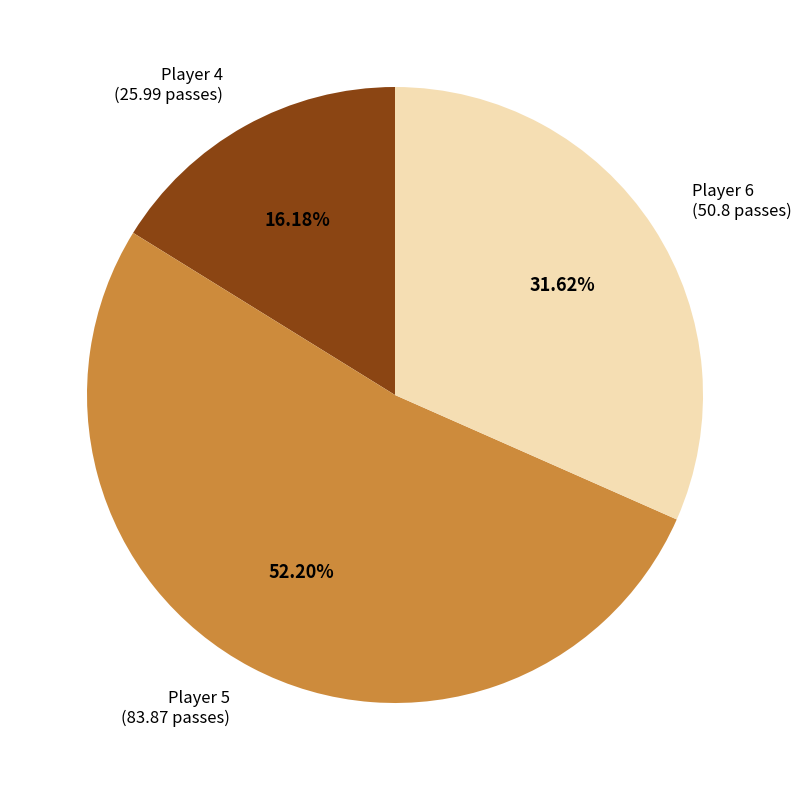

Is there a majority slice in this chart?

Yes